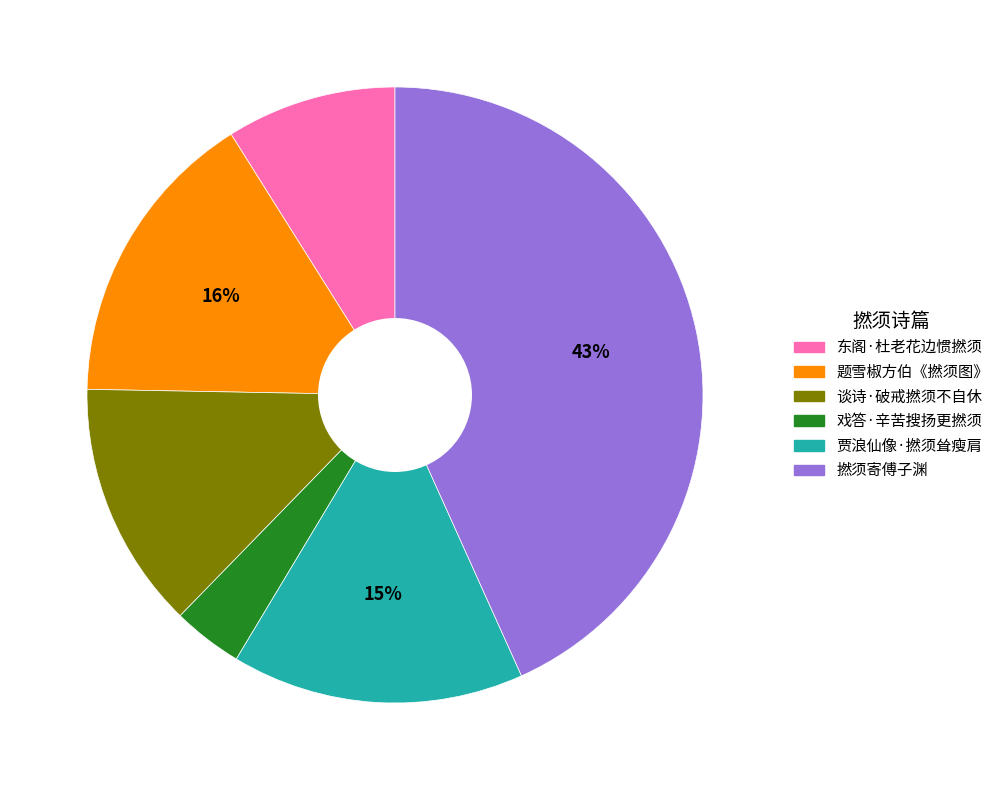

Which slice is the smallest?

戏答·辛苦搜扬更撚须